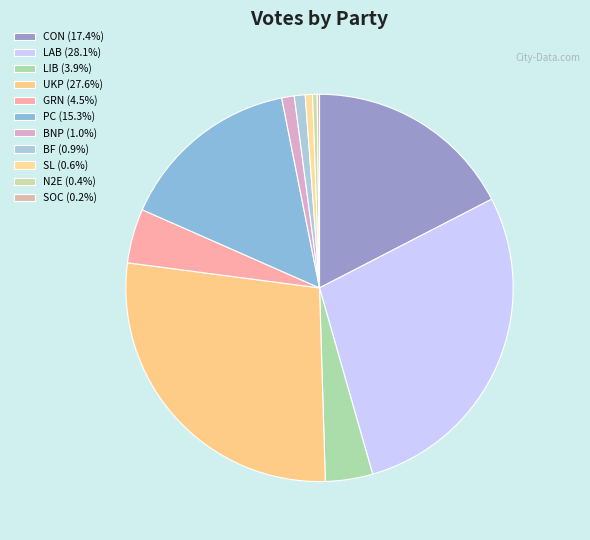

Is it true that GRN is 5% of the pie?

True